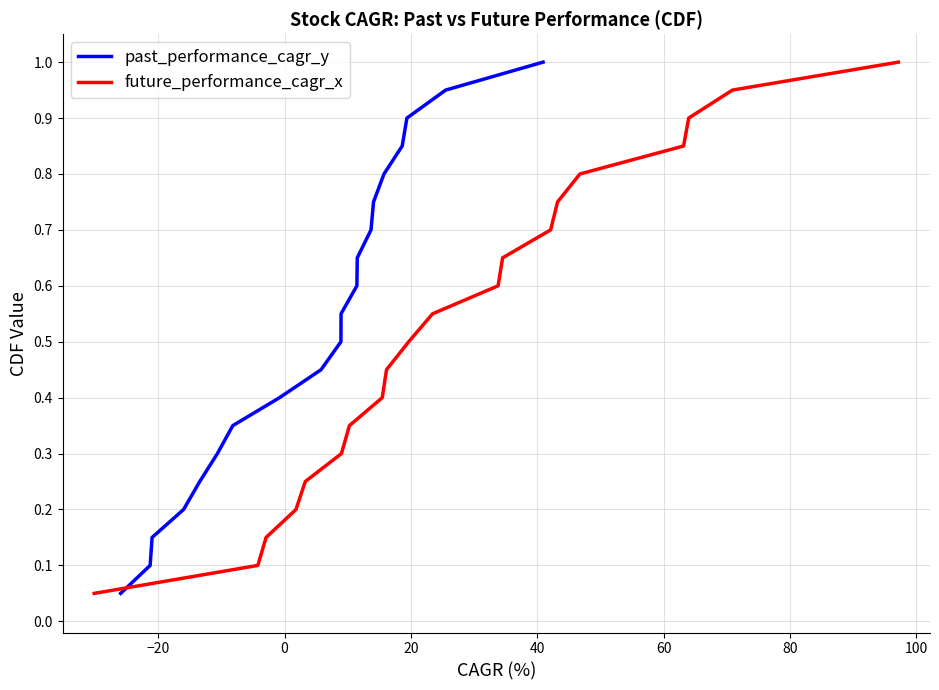

True or false: past_performance_cagr_y and future_performance_cagr_x cross at least once.

False